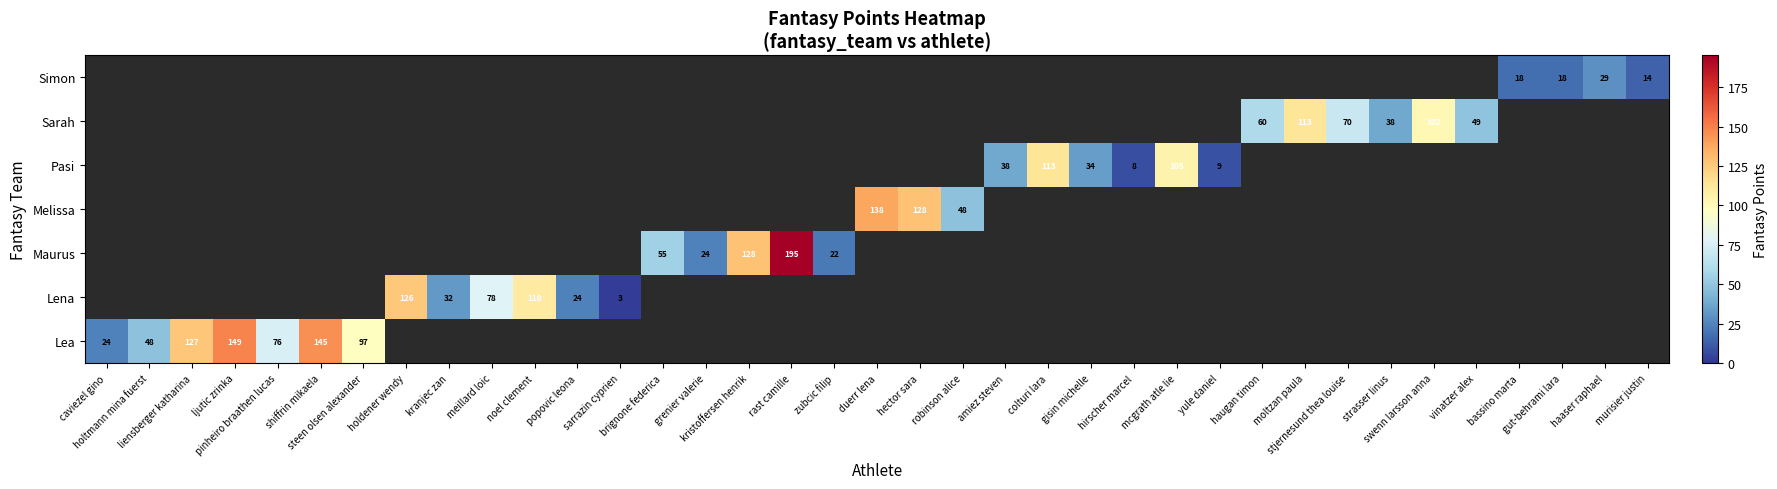

What is the difference between the maximum and minimum values in the Lea series?

125.0